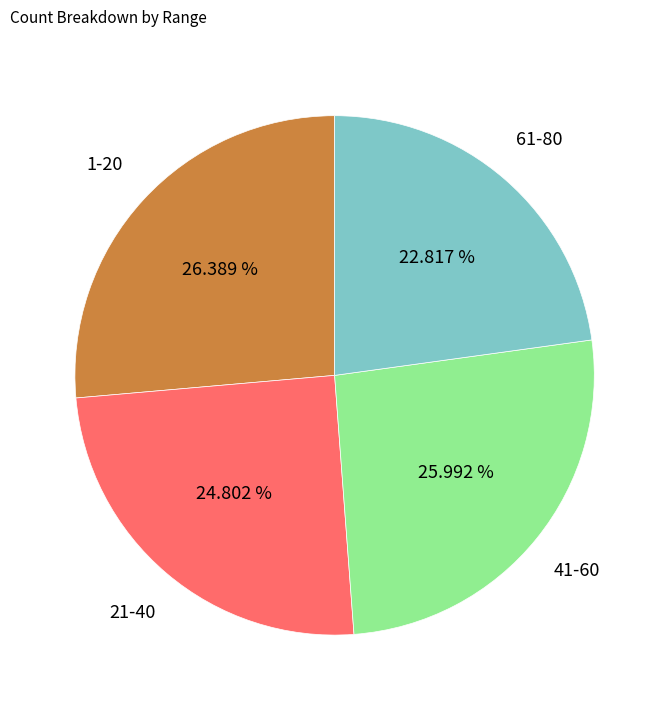

Between 1-20 and 21-40, which is larger?

1-20